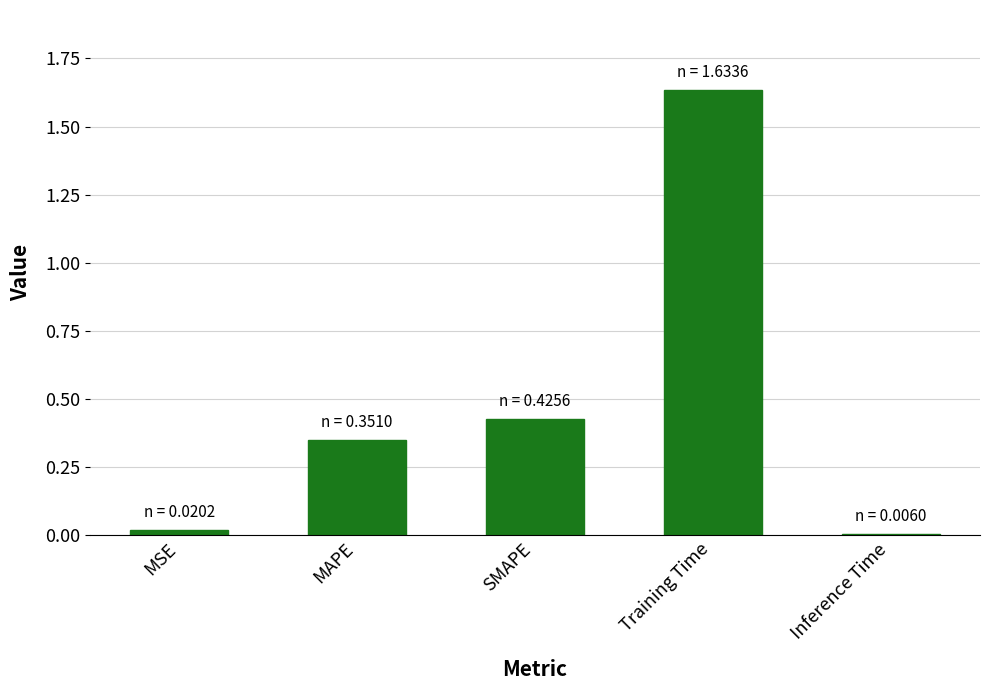

Are the bars horizontal?

No